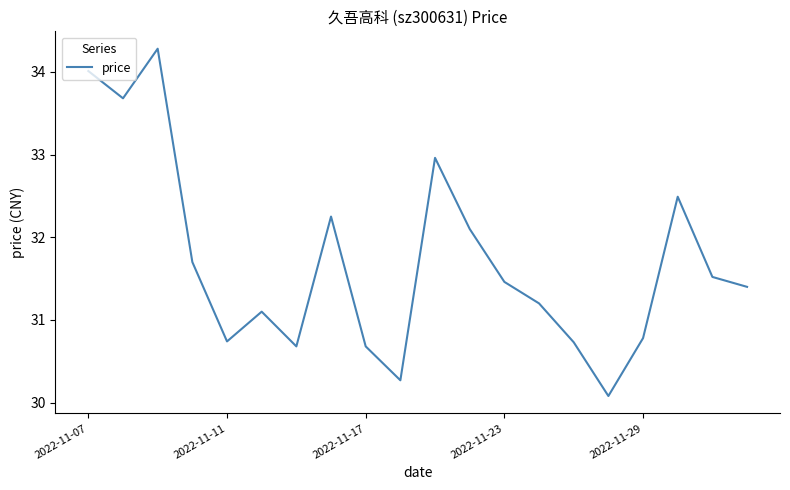

What is the greatest value displayed?

34.3